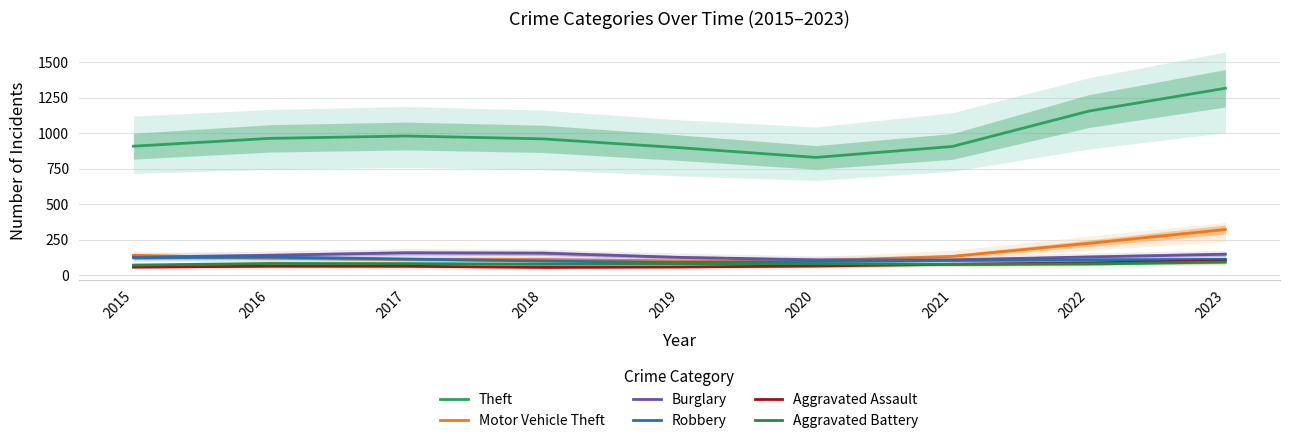

Does the chart have visible grid lines?

Yes